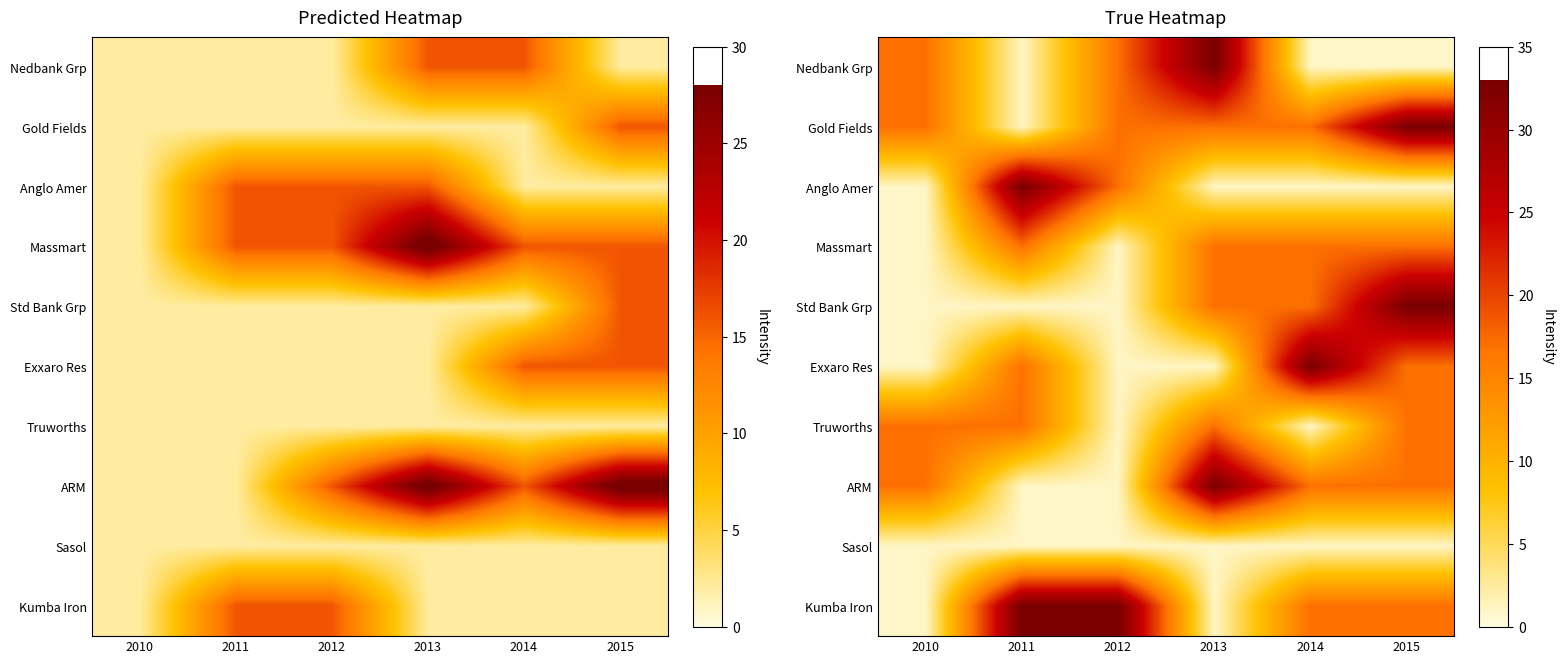

What is the maximum value shown in the chart?

33